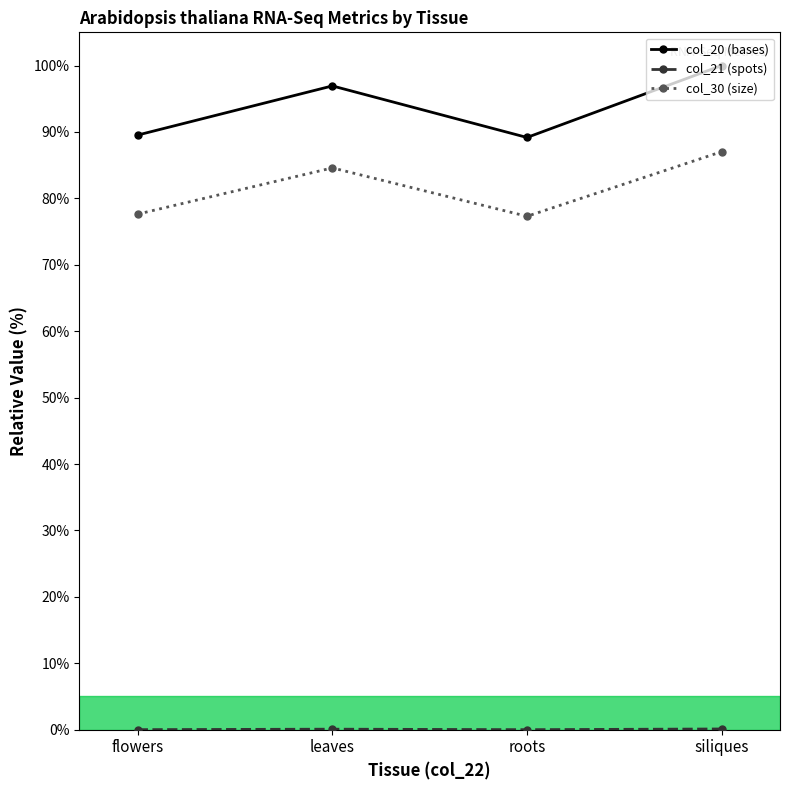

True or false: col_20 (bases) and col_30 (size) cross at least once.

False